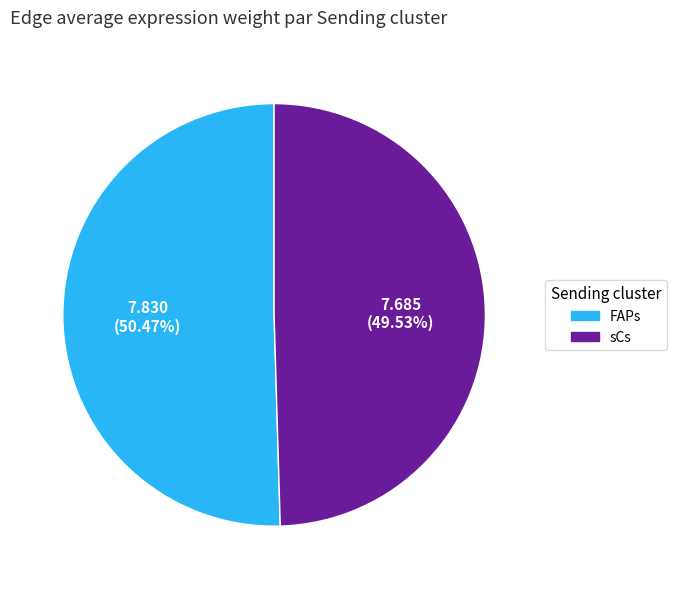

How many segments does this pie chart have?

2